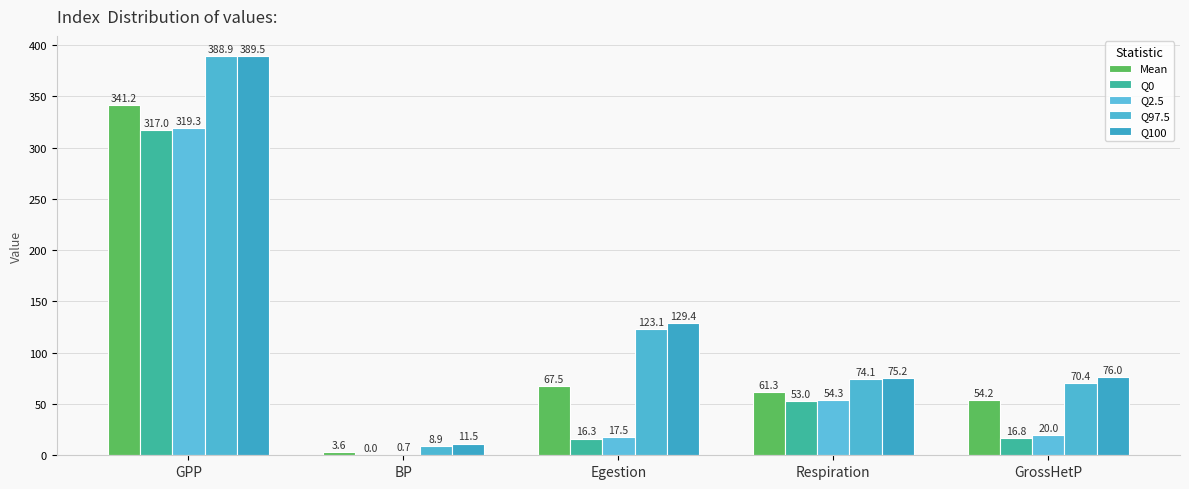

At which label does Q2.5 reach its peak?

GPP